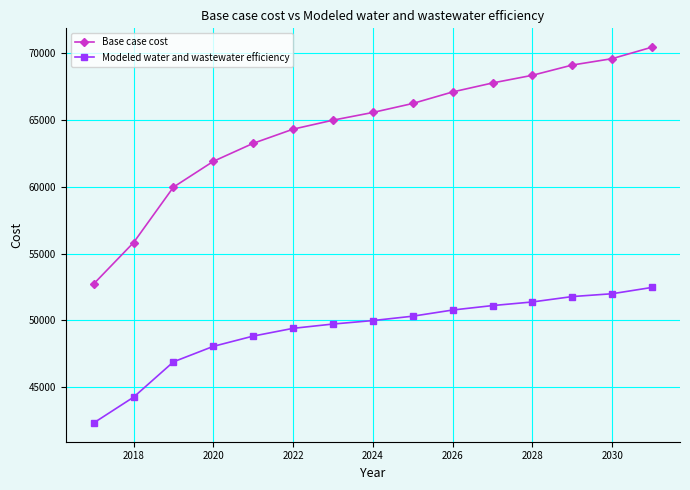

Rank the series by their average value, from highest to lowest.

Base case cost, Modeled water and wastewater efficiency